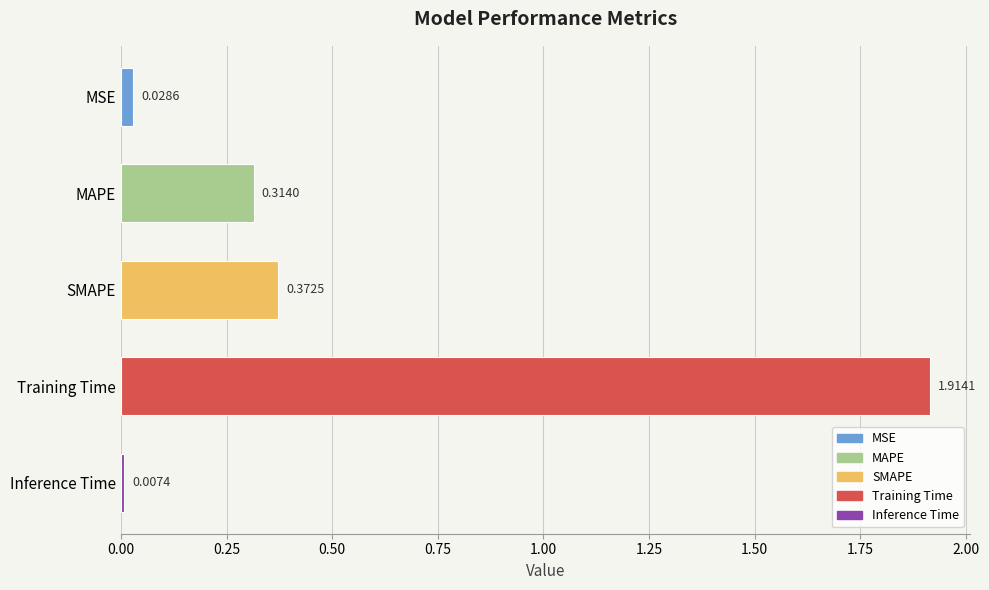

What is the label of the 3rd bar from the bottom?

SMAPE